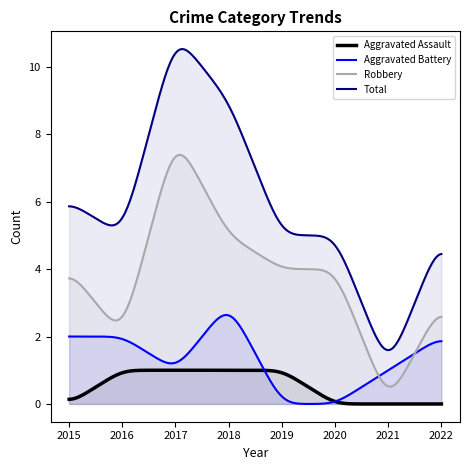

Rank the series by their maximum value, from lowest to highest.

Aggravated Assault, Aggravated Battery, Robbery, Total